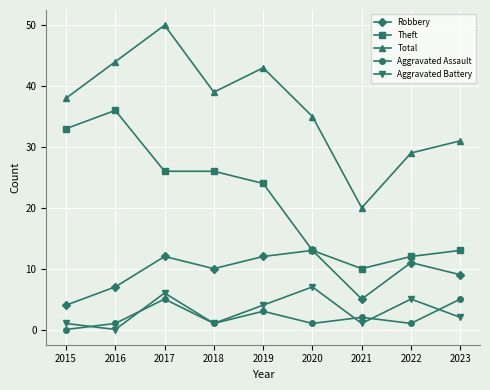

What is the average value of the Theft series?

21